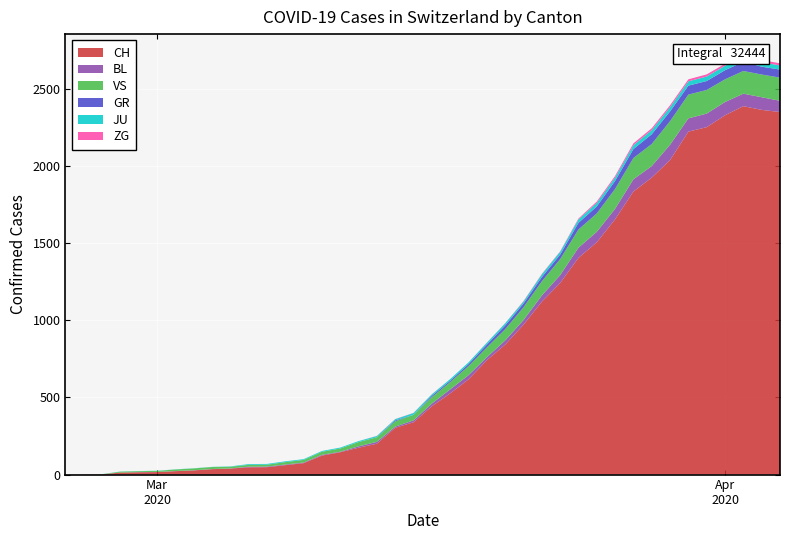

Reading left to right, list all the values displayed in this chart.

CH: 0	1	2	13	15	16	22	27	35	39	47	48	61	74	123	145	174	200	303	339	443	526	617	741	842	971	1120	1241	1404	1505	1654	1834	1924	2038	2222	2251	2328	2387	2363	2349
GR: 0	0	0	0	0	0	0	0	0	0	0	0	0	0	0	0	0	0	6	0	9	9	13	18	24	24	27	29	43	45	52	58	63	63	58	58	59	60	51	52
JU: 0	0	1	1	1	1	1	1	1	2	5	5	5	5	5	6	6	8	8	12	9	11	11	12	14	13	18	18	22	23	22	25	27	28	28	29	29	29	28	27
VS: 0	0	0	6	6	7	10	12	13	11	12	12	16	17	20	21	28	30	34	36	42	47	59	64	73	83	92	104	118	119	129	138	143	153	154	153	147	147	147	150
ZG: 0	0	0	0	0	0	0	0	0	0	0	0	0	0	0	0	0	1	1	1	1	0	0	1	1	3	3	3	6	9	10	12	12	12	13	14	13	14	15	14
BL: 0	0	0	0	1	1	1	1	1	1	4	4	4	4	5	3	9	12	8	12	17	26	27	19	27	30	40	51	66	68	68	79	75	99	86	88	86	81	82	73